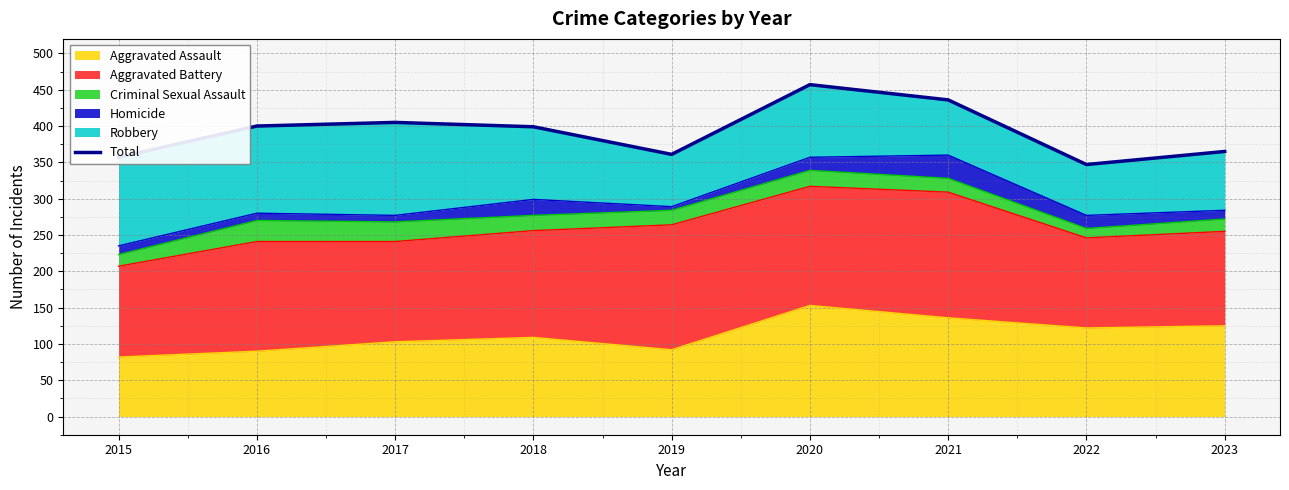

Reading left to right, list all the values displayed in this chart.

2015=357	2016=400	2017=405	2018=399	2019=361	2020=457	2021=436	2022=347	2023=365